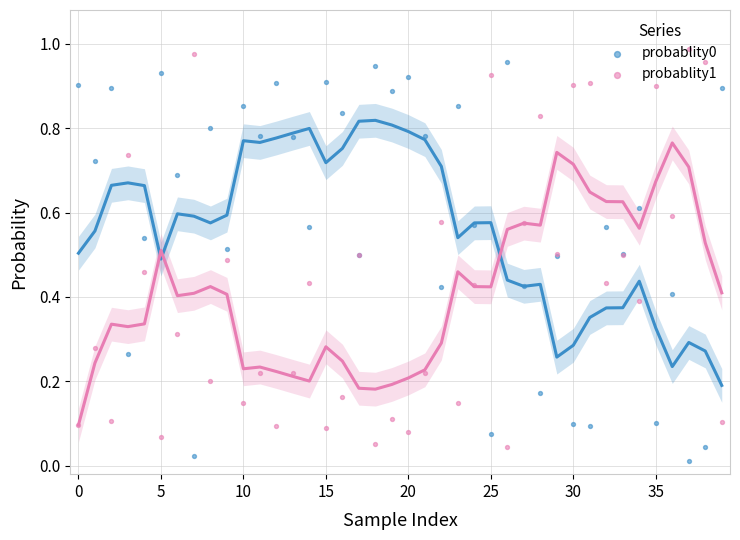

What are all the series names shown in the legend?

probablity0, probablity1